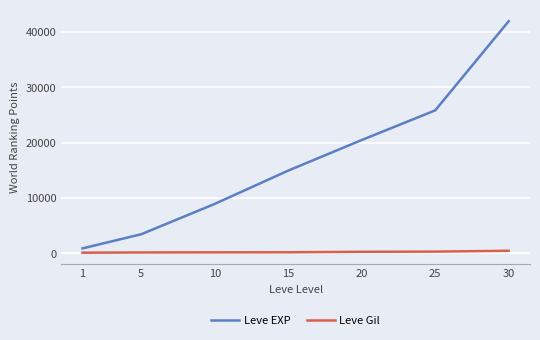

Between 1 and 20, which series saw the biggest shift?

Leve EXP